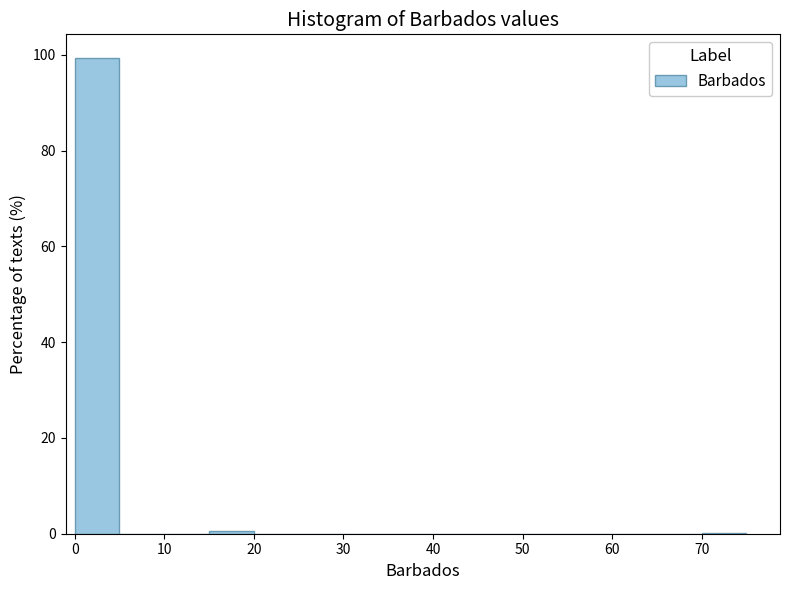

Reading left to right, list every bar in this chart as the range it spans on the x-axis followed by its height. The values are not printed on the chart, so give them approximately, as read against the axis.

0 to 5: 100
5 to 10: 0
10 to 15: 0
15 to 20: under 2
20 to 25: 0
25 to 30: 0
30 to 35: 0
35 to 40: 0
40 to 45: 0
45 to 50: 0
50 to 55: 0
55 to 60: 0
60 to 65: 0
65 to 70: 0
70 to 75: under 2